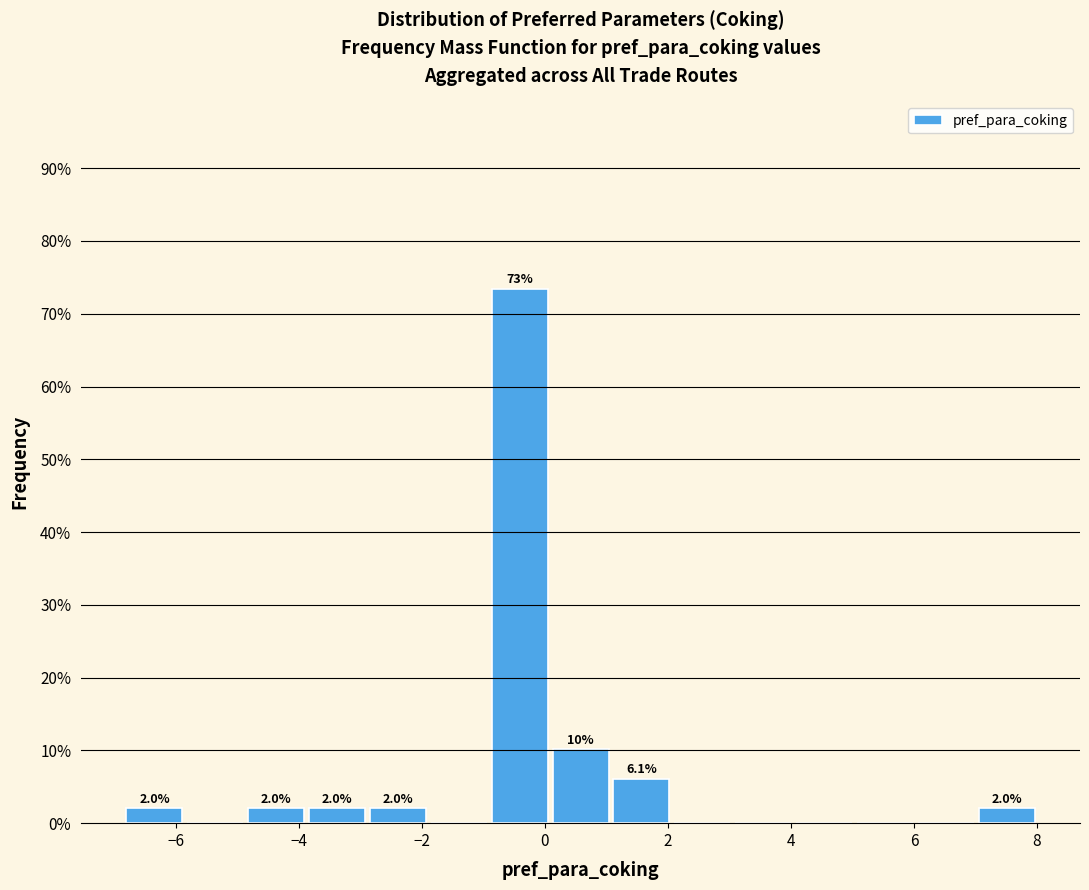

Over which range of the x-axis is the bar tallest?

-1.0 to 0.0